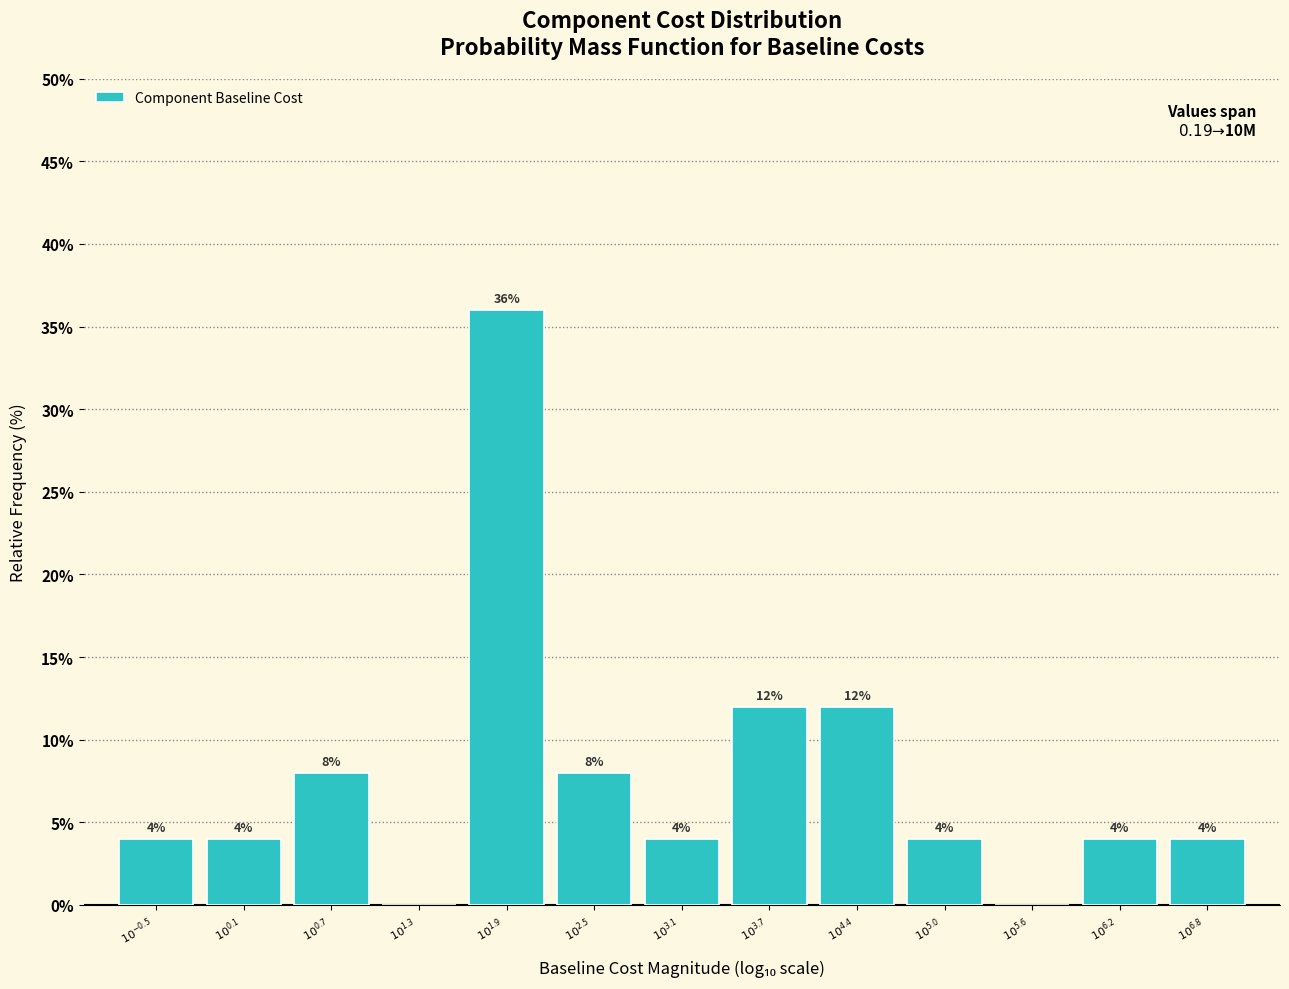

How many values are between 4 and 8?

8